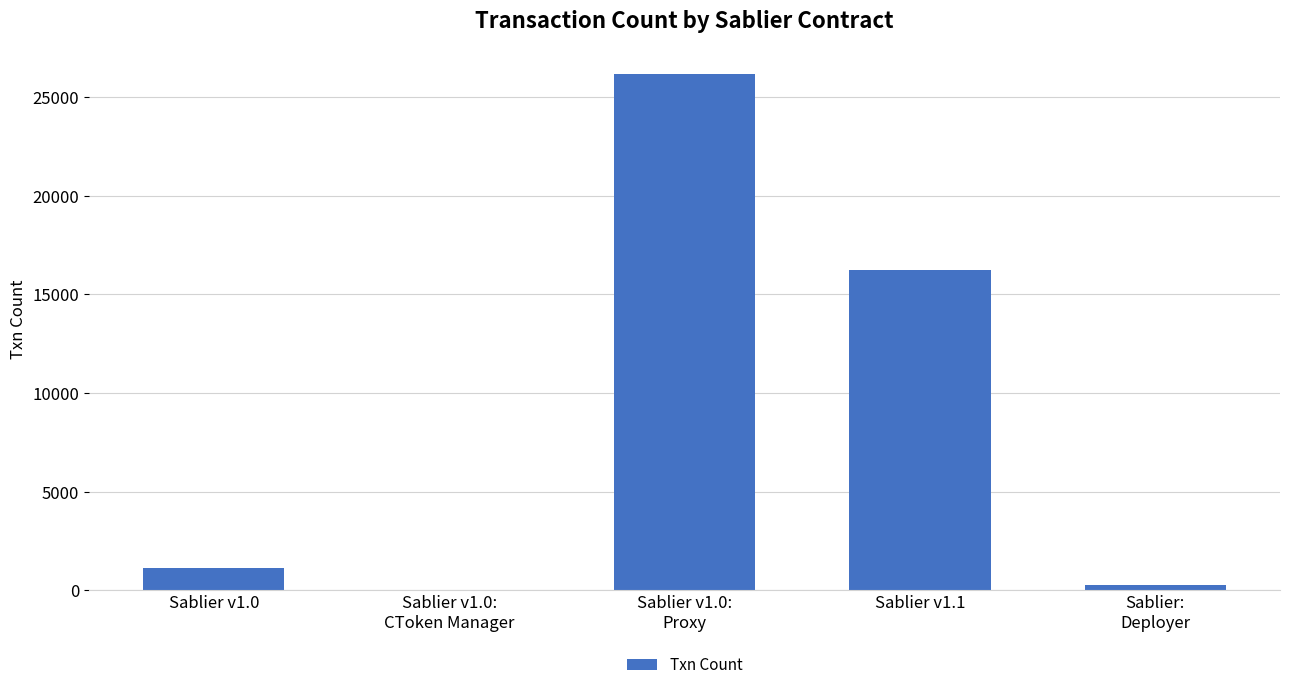

How many series are shown in this chart?

1